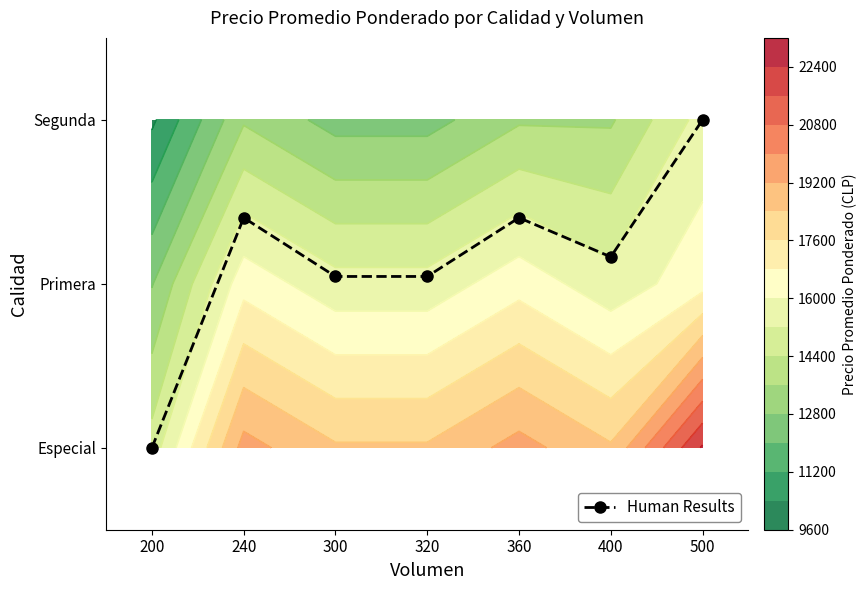

Reading left to right, transcribe all the data shown in this chart.

0.0	1.4	1.0	1.0	1.4	1.2	2.0